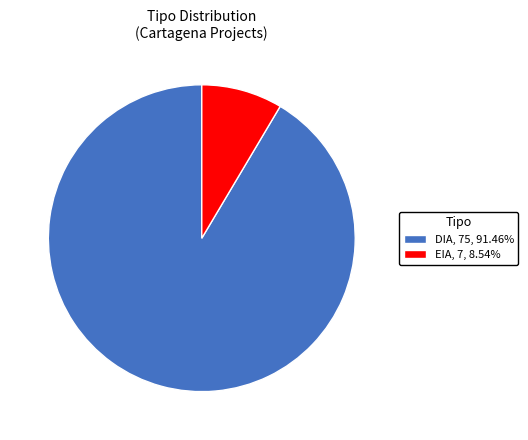

Count the number of slices in the pie.

2